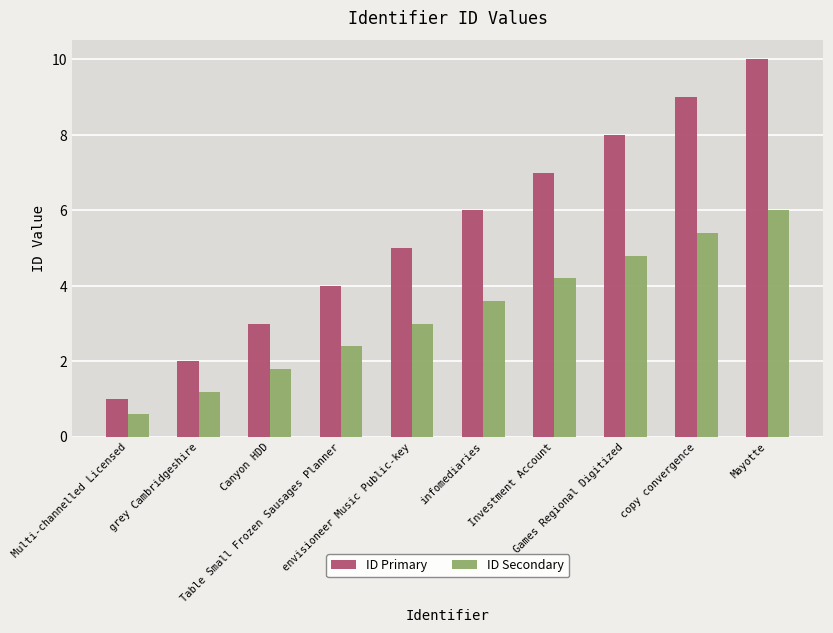

How many distinct data groups are displayed?

2